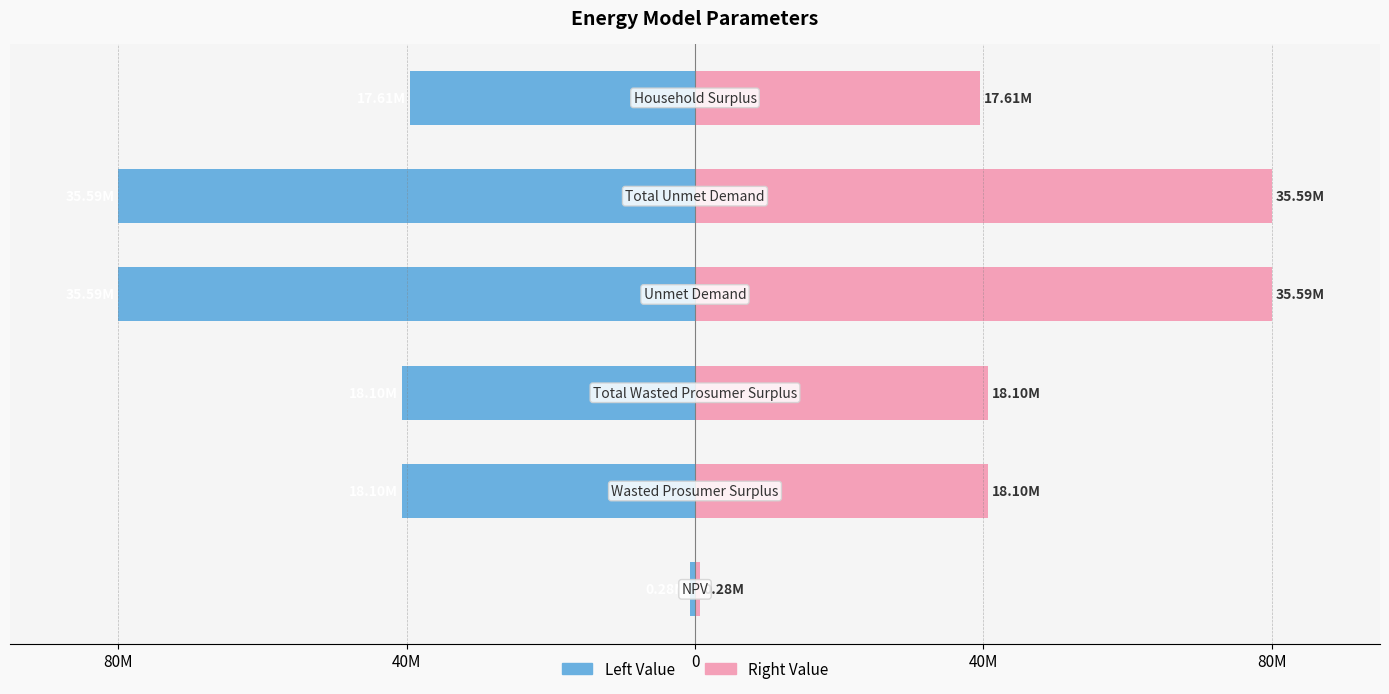

Reading right to left, extract all data points from this chart.

Left Value: -39.6	-80.0	-80.0	-40.7	-40.7	-0.6
Right Value: 39.6	80.0	80.0	40.7	40.7	0.6